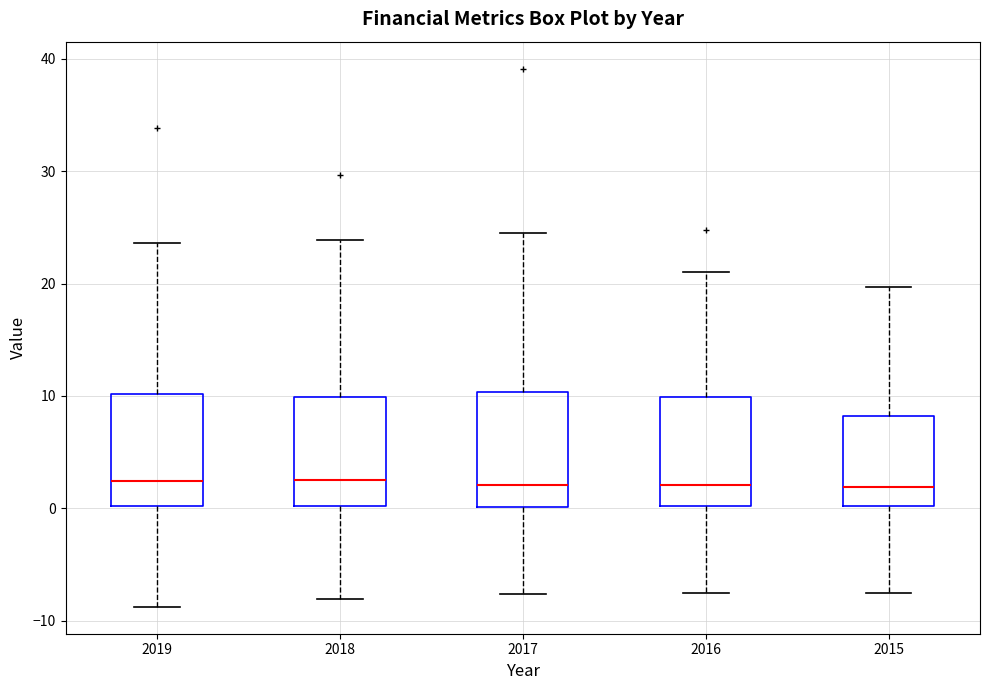

Reading left to right, transcribe this box plot: for each box, give where its median line is, the range the box spans, and where its two whiskers end, as read against the y-axis. The values are not printed on the chart, so give them approximately, as read against the axis.

2019: median 2, box 0 to 10, whiskers -9 to 24
2018: median 3, box 0 to 10, whiskers -8 to 24
2017: median 2, box 0 to 10, whiskers -8 to 25
2016: median 2, box 0 to 10, whiskers -8 to 21
2015: median 2, box 0 to 8, whiskers -8 to 20